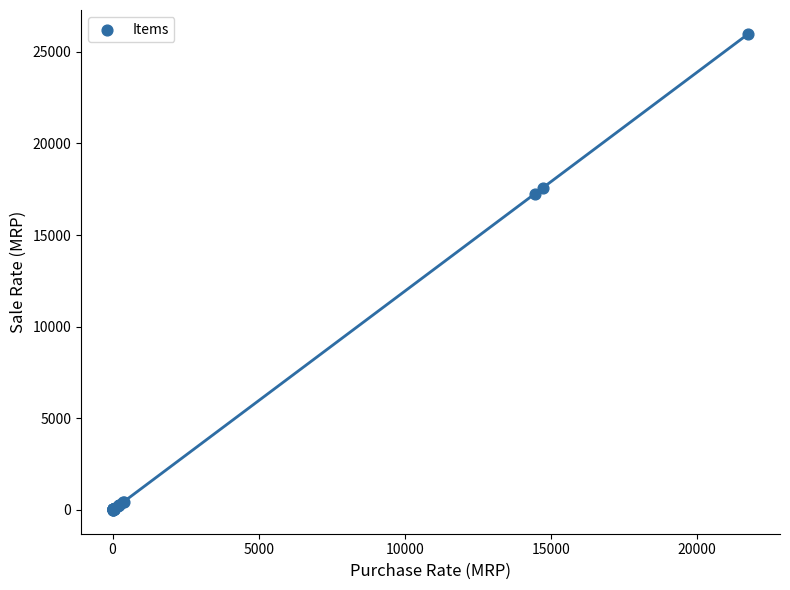

What Y value in the scatter plot is closest to 12992?

17264.1